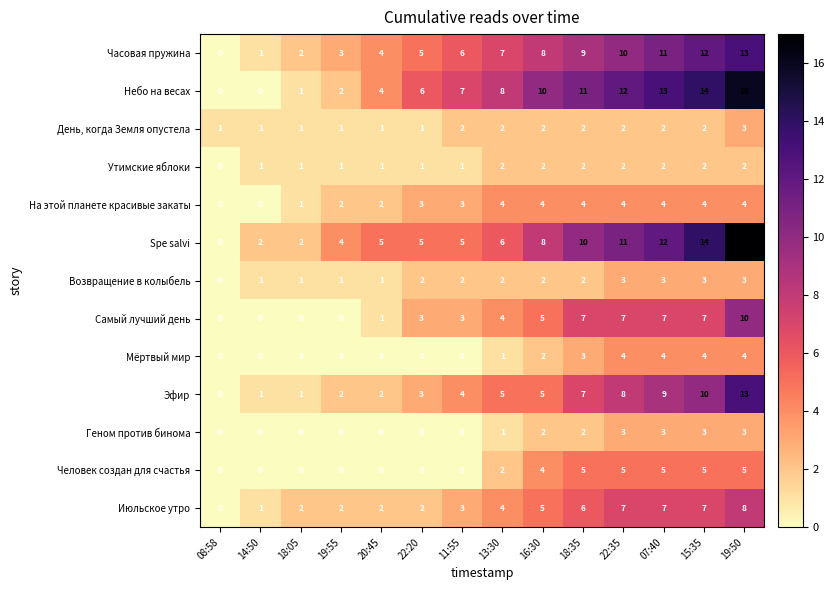

Read the Июльское утро value at 11:55.

3